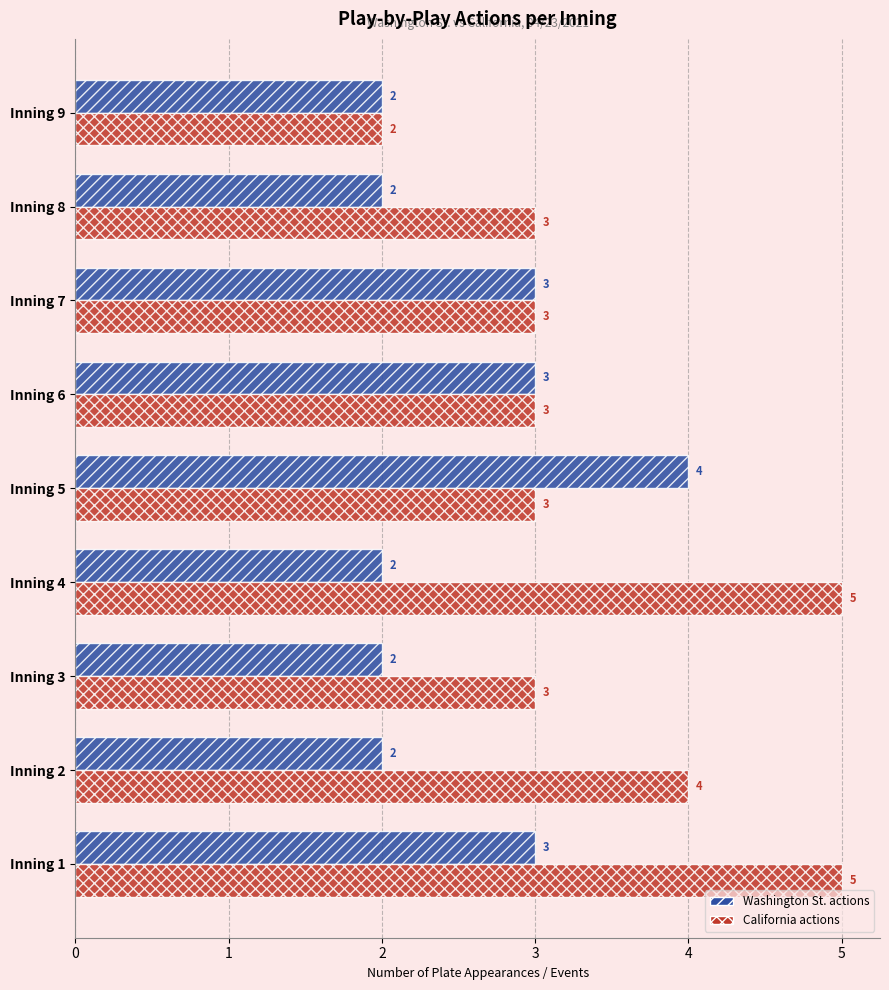

Which series has the widest spread of values?

California actions